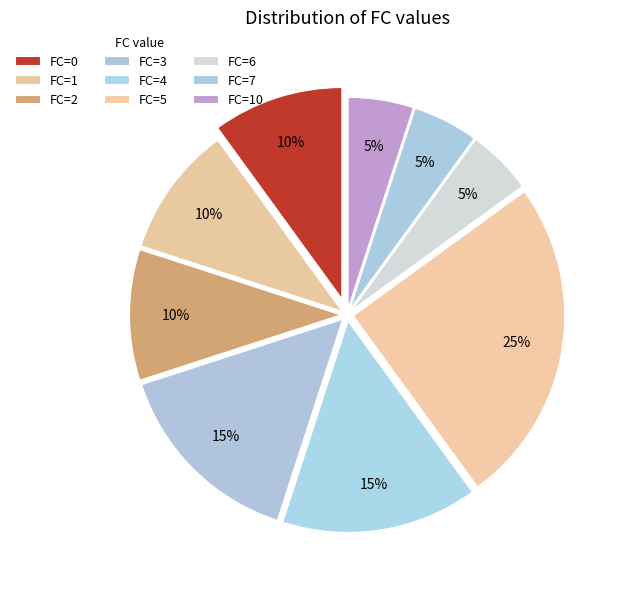

Count the number of slices in the pie.

9